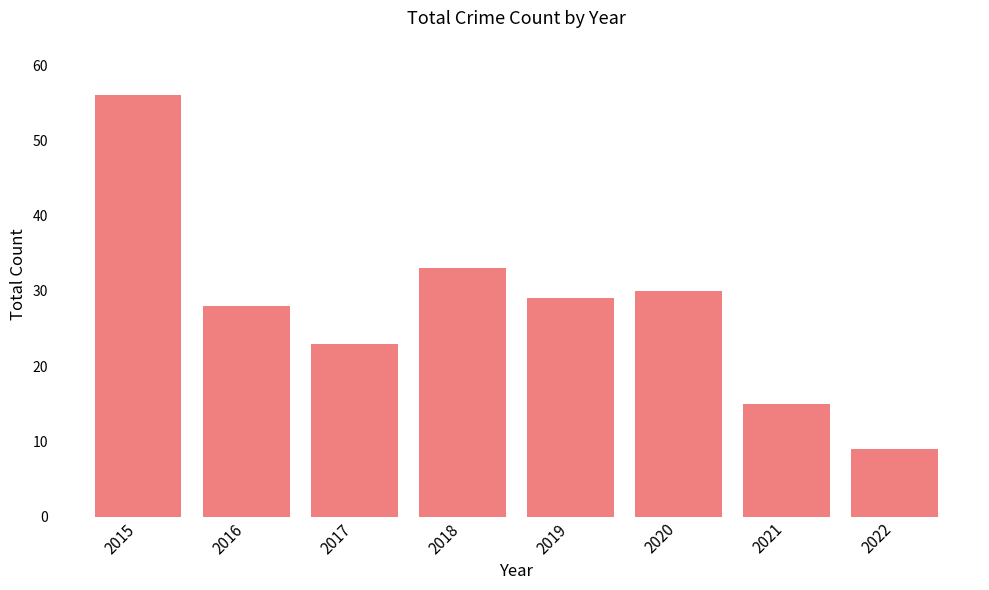

What is the sum of all values?

223